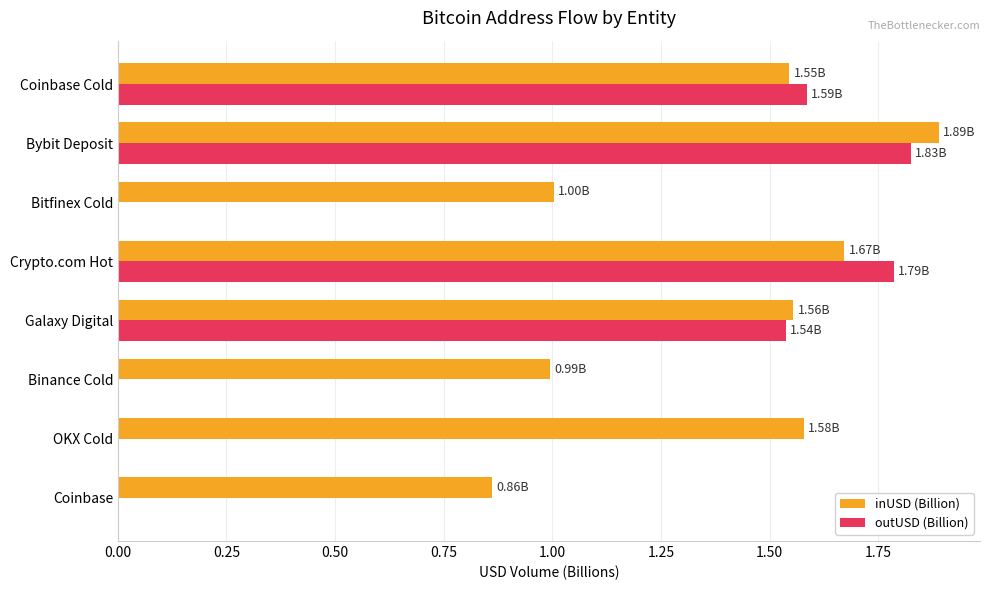

Which series has the largest total across all categories?

inUSD (Billion)